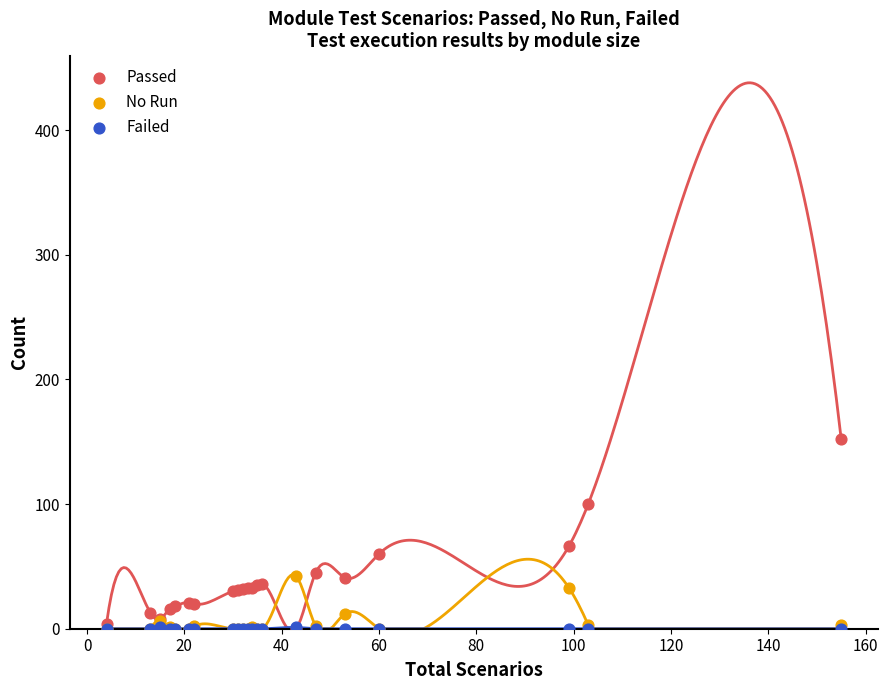

What are all the series names shown in the legend?

Passed, No Run, Failed